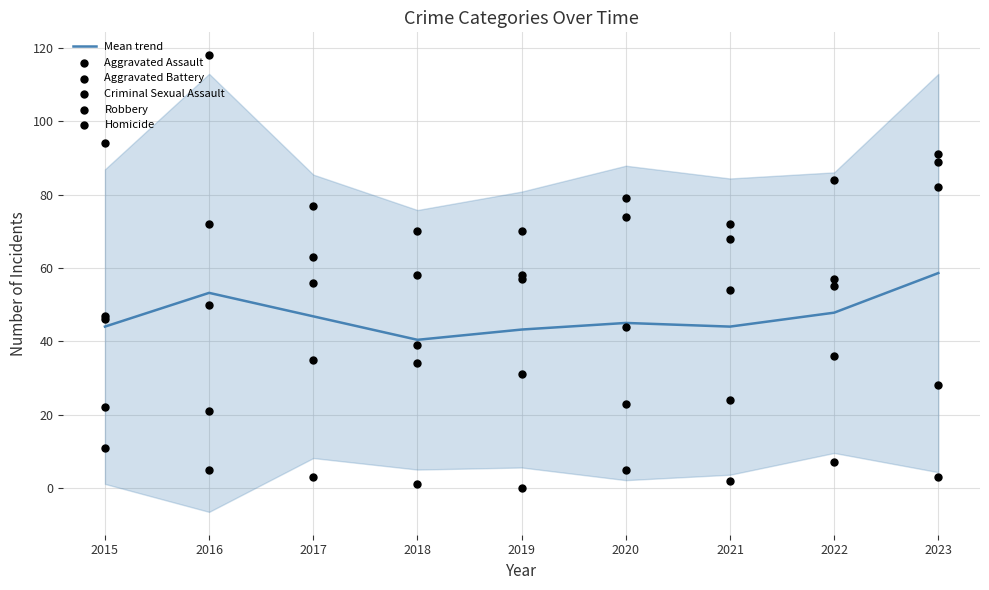

What is the minimum value for Mean trend?

40.4